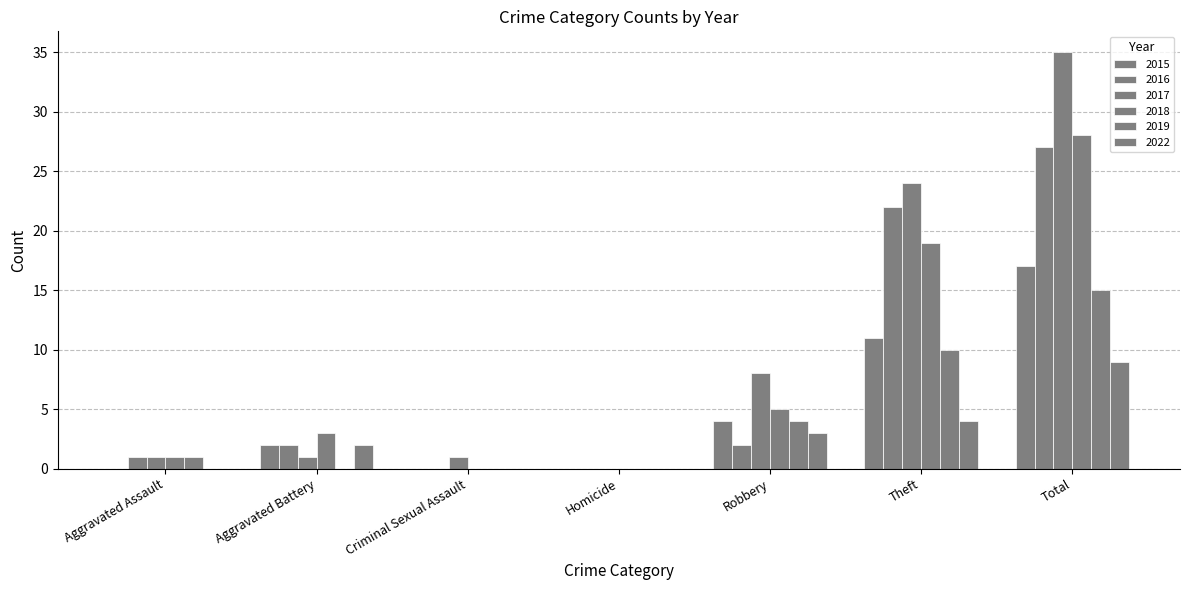

At which label does 2017 first exceed 1?

Robbery